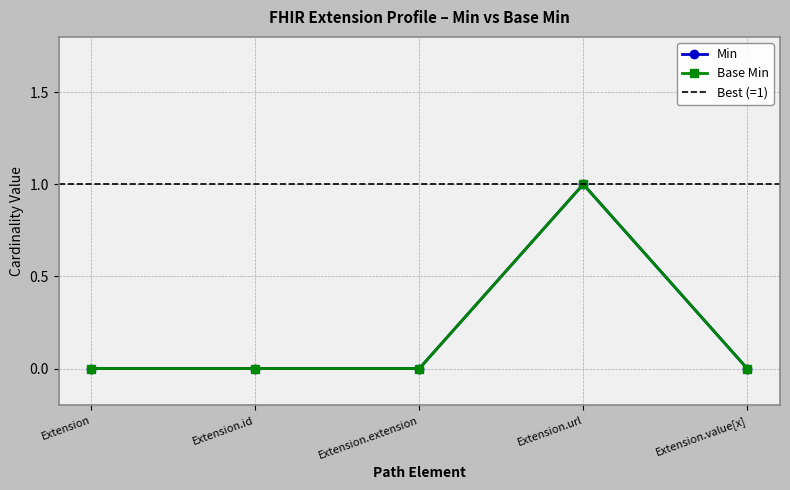

True or false: Min and Base Min intersect in this chart.

False